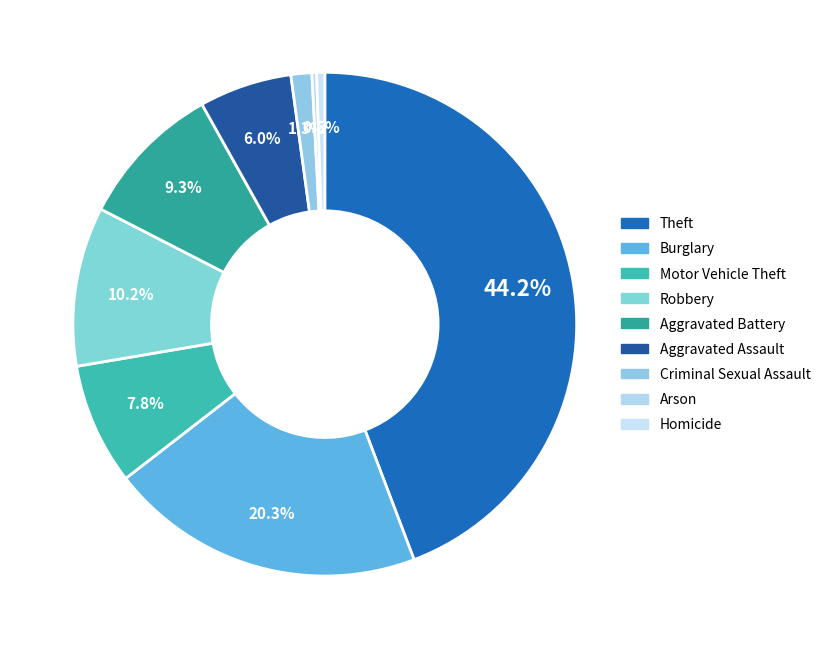

Rank the categories by value from lowest to highest.

Arson, Homicide, Criminal Sexual Assault, Aggravated Assault, Motor Vehicle Theft, Aggravated Battery, Robbery, Burglary, Theft